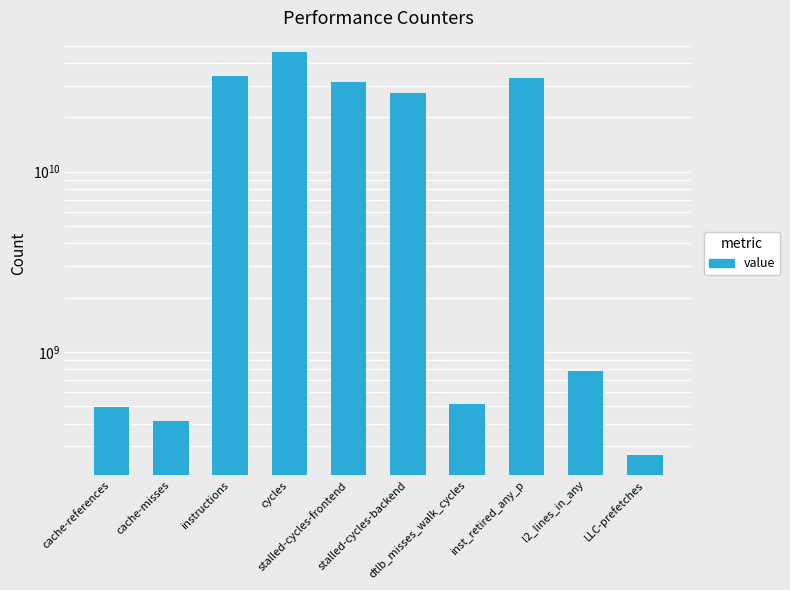

True or false: the data shows 78665507526 at cycles.

False